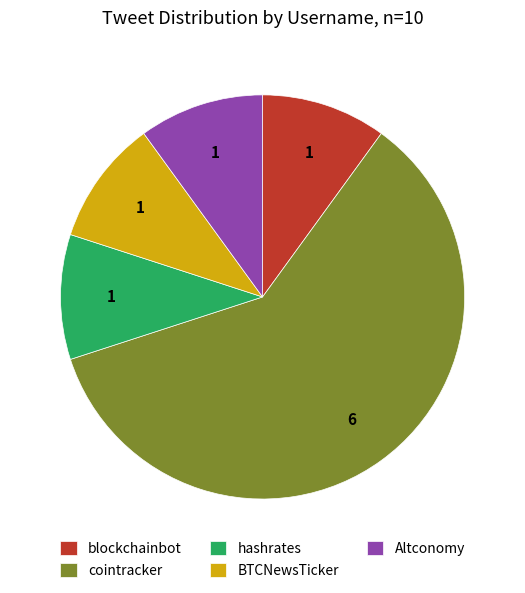

Is it true that Altconomy is 10% of the pie?

True